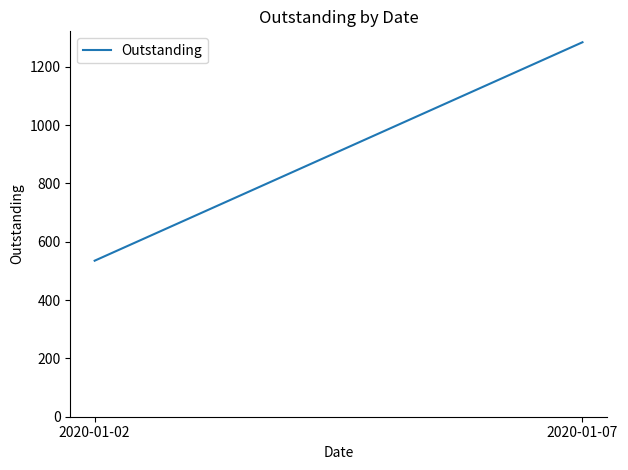

What is the change in value from 2020-01-02 to 2020-01-07?

+749